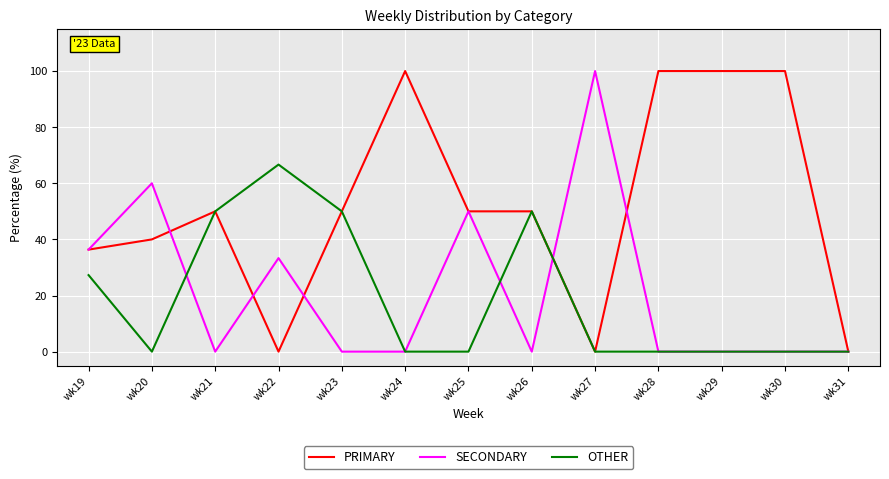

Which series has the largest total across all categories?

PRIMARY